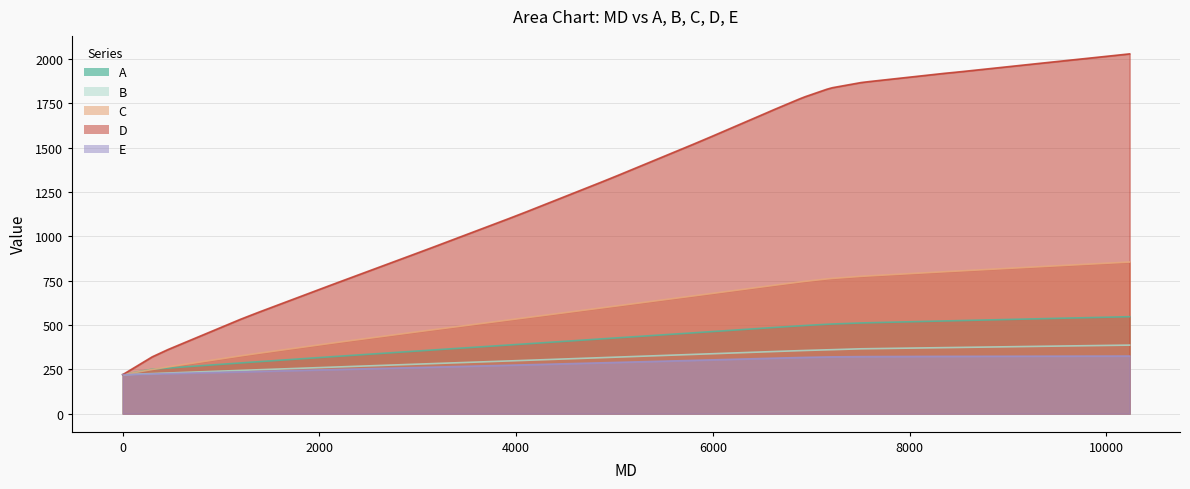

True or false: D has more than 2 interior local peaks.

False